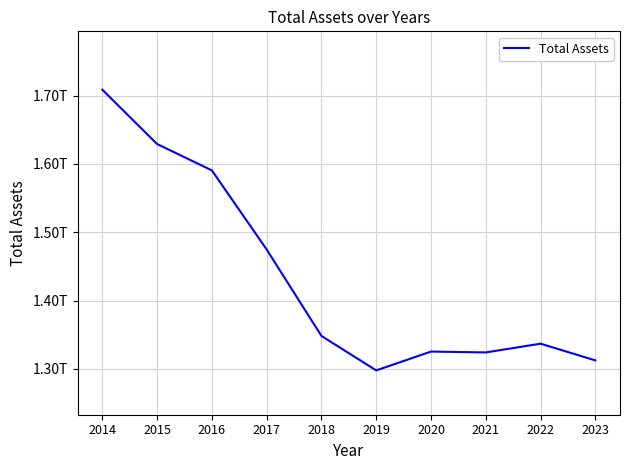

What is the average value?

1434729300000.0